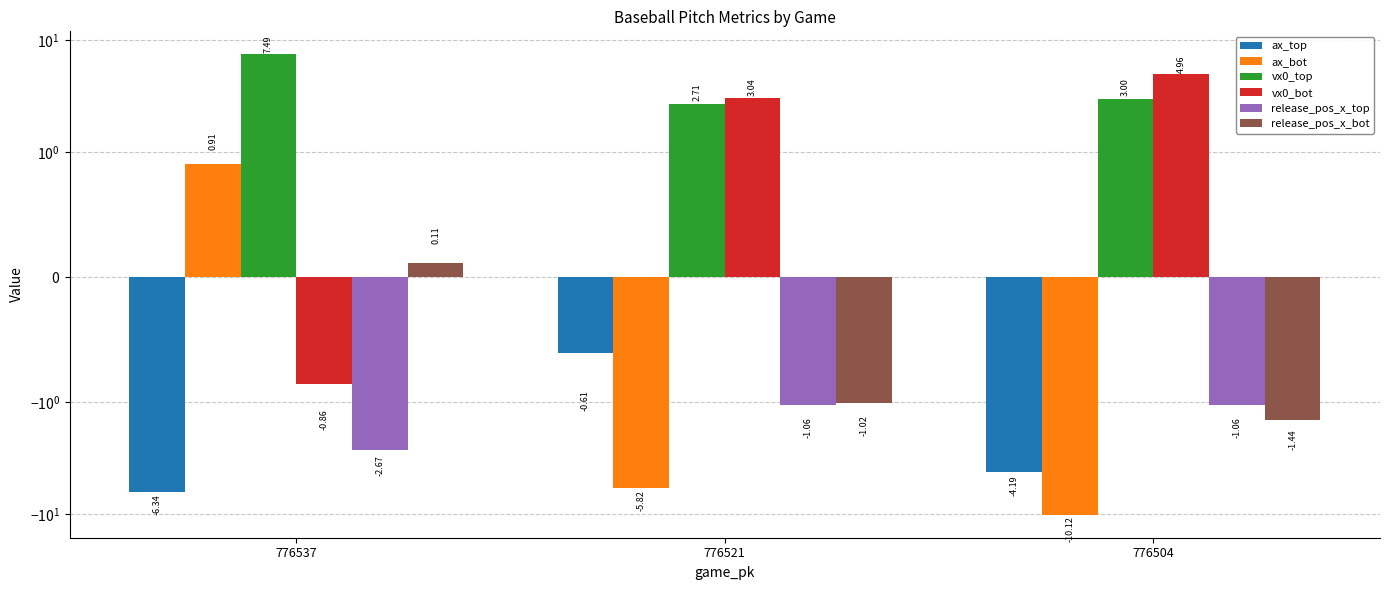

At which category is the sum across all series the highest?

776537